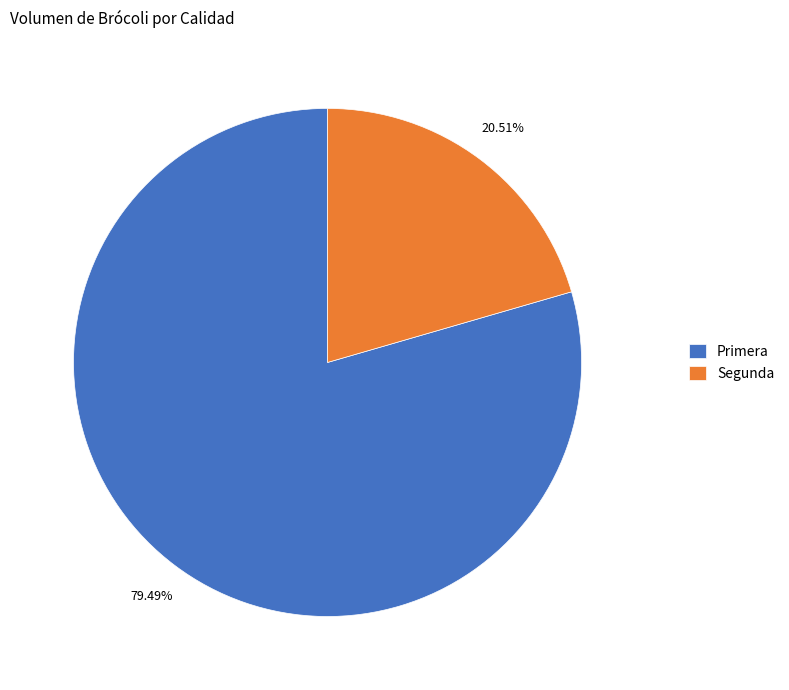

To the nearest percent, what portion does Primera represent?

79%